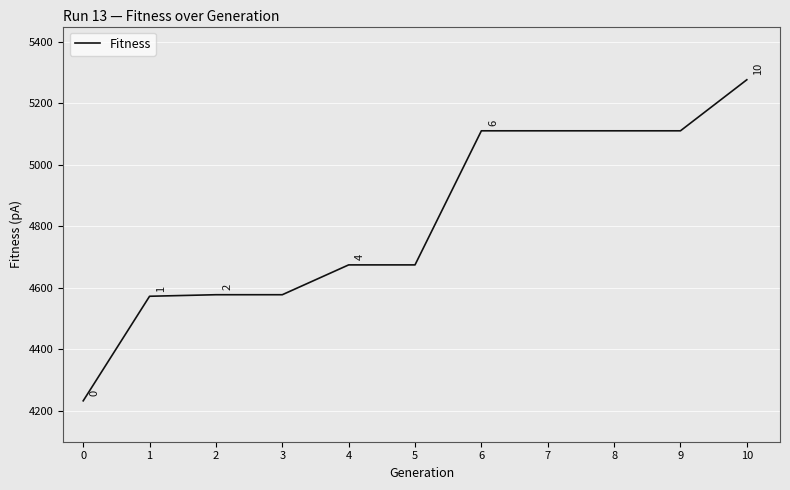

Reading right to left, list all the values displayed in this chart.

5277	5111	5111	5111	5111	4675	4675	4578	4578	4573	4233